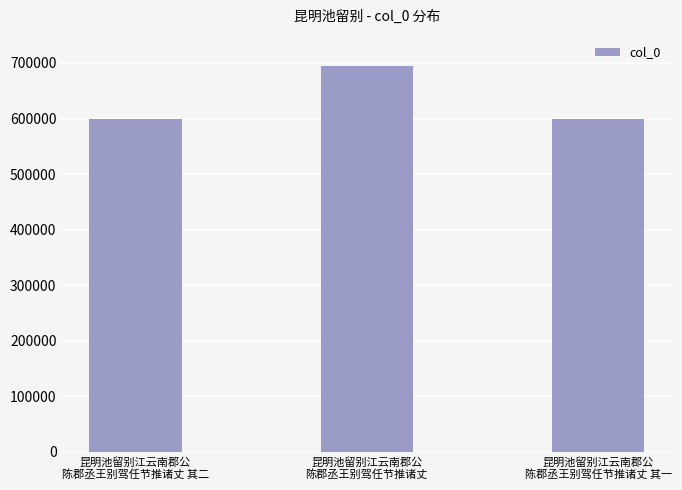

What is the sum of all values?

1892217